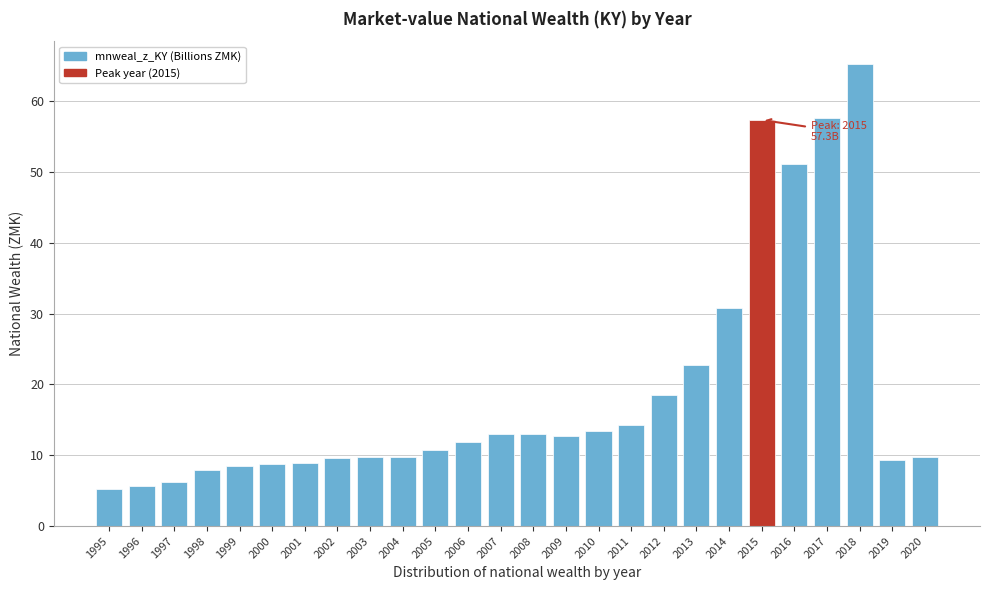

The chart shows a value of 8.0 at 2007. True or false?

False